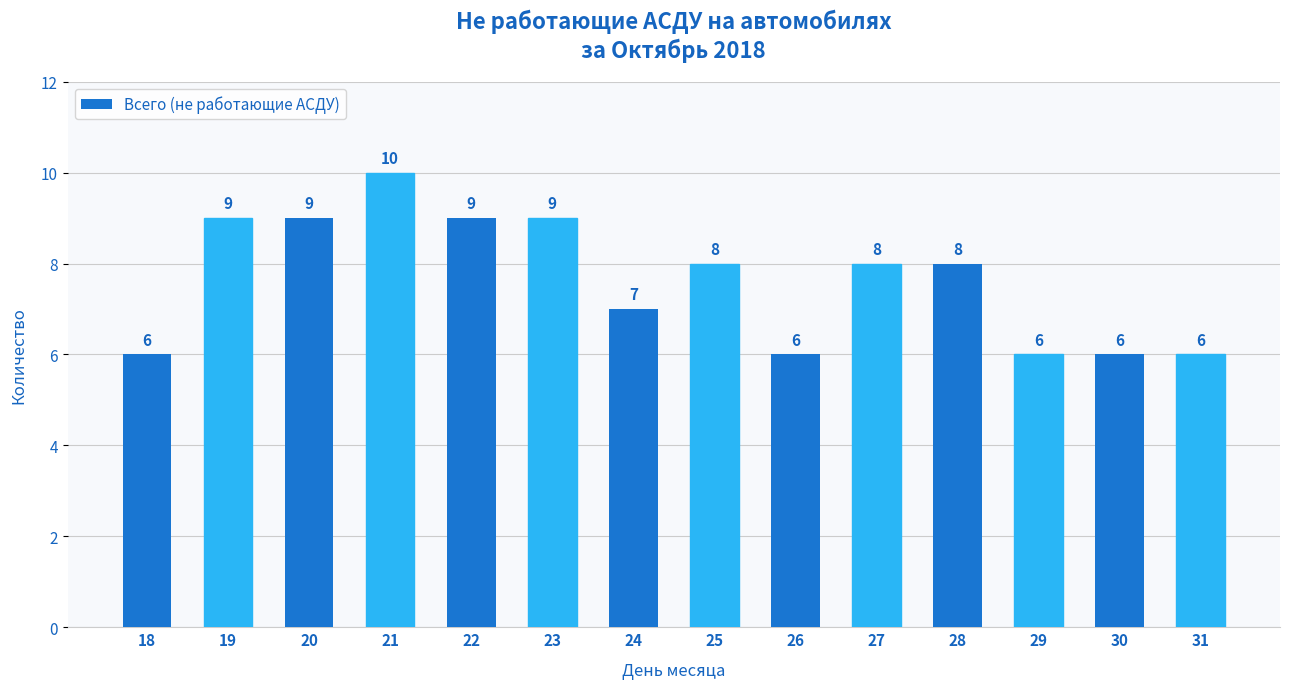

What is the sum of the values at 31 and 19?

15